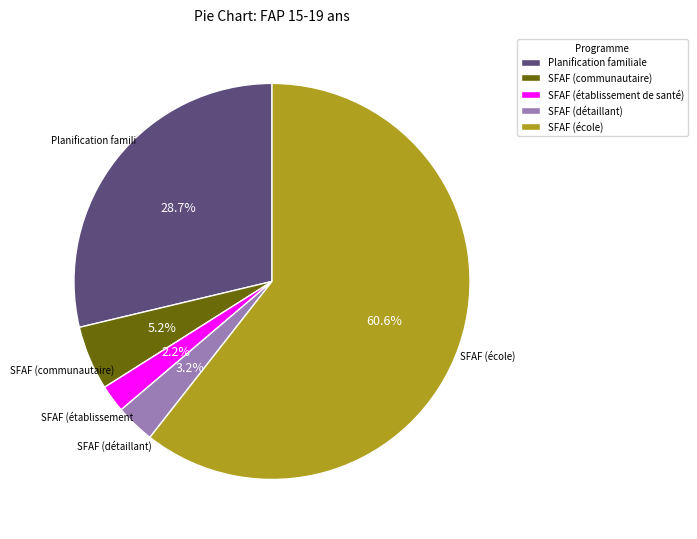

Which slice is the largest?

SFAF (école)